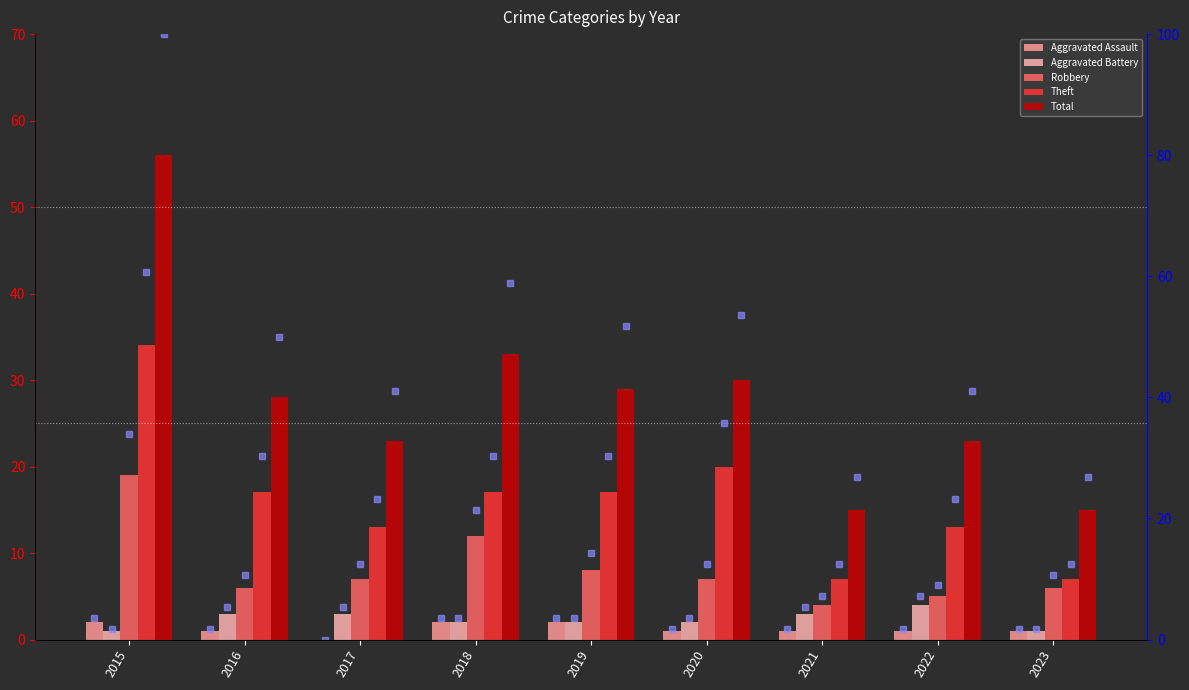

The value of Aggravated Assault at 2016 is 1.0. True or false?

False